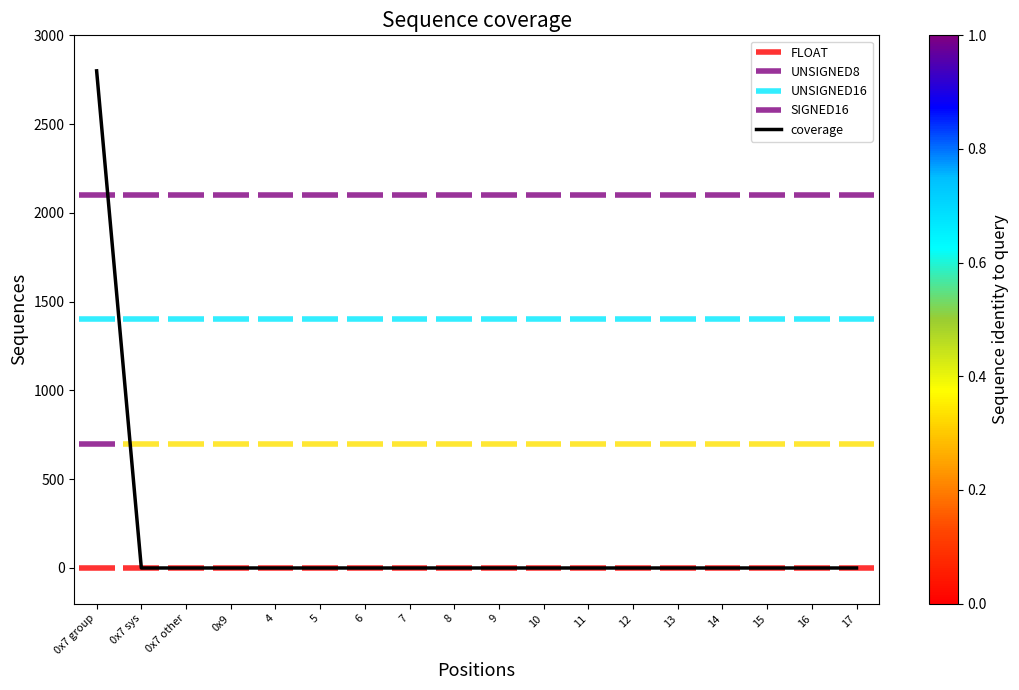

Count the number of categories in the chart.

18